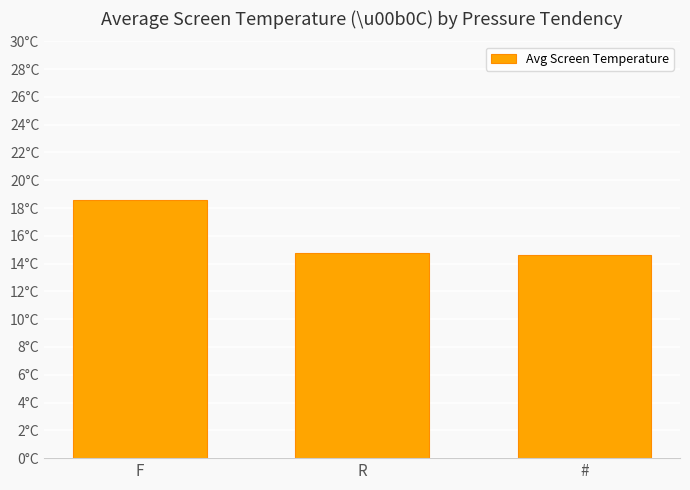

Does the chart contain any negative values?

No